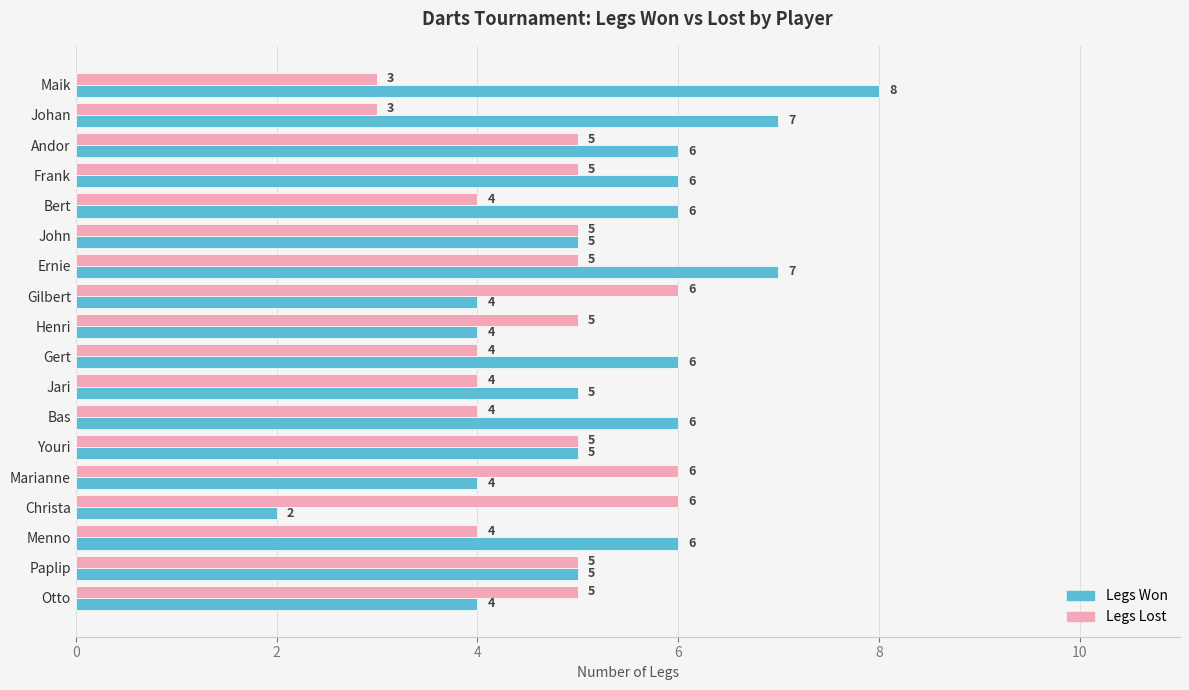

Which series changed the most between Frank and Gert?

Legs Lost